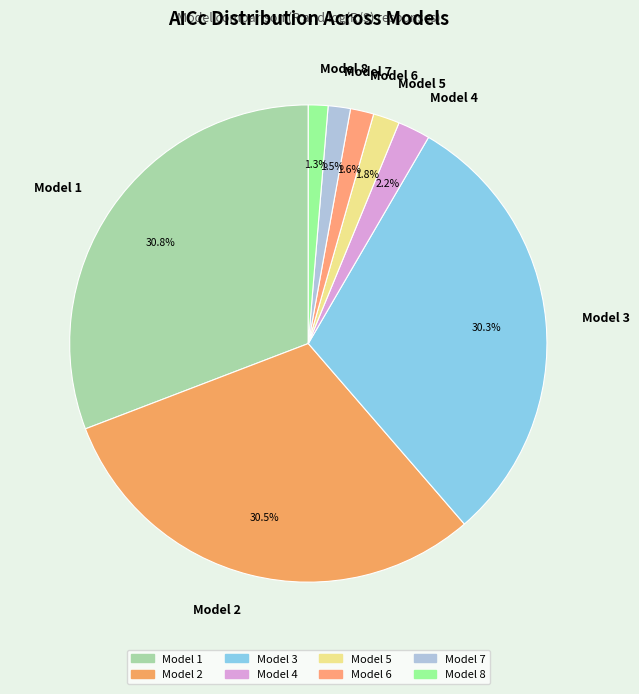

Combined, what portion of the pie is Model 4 and Model 2?

32.7%